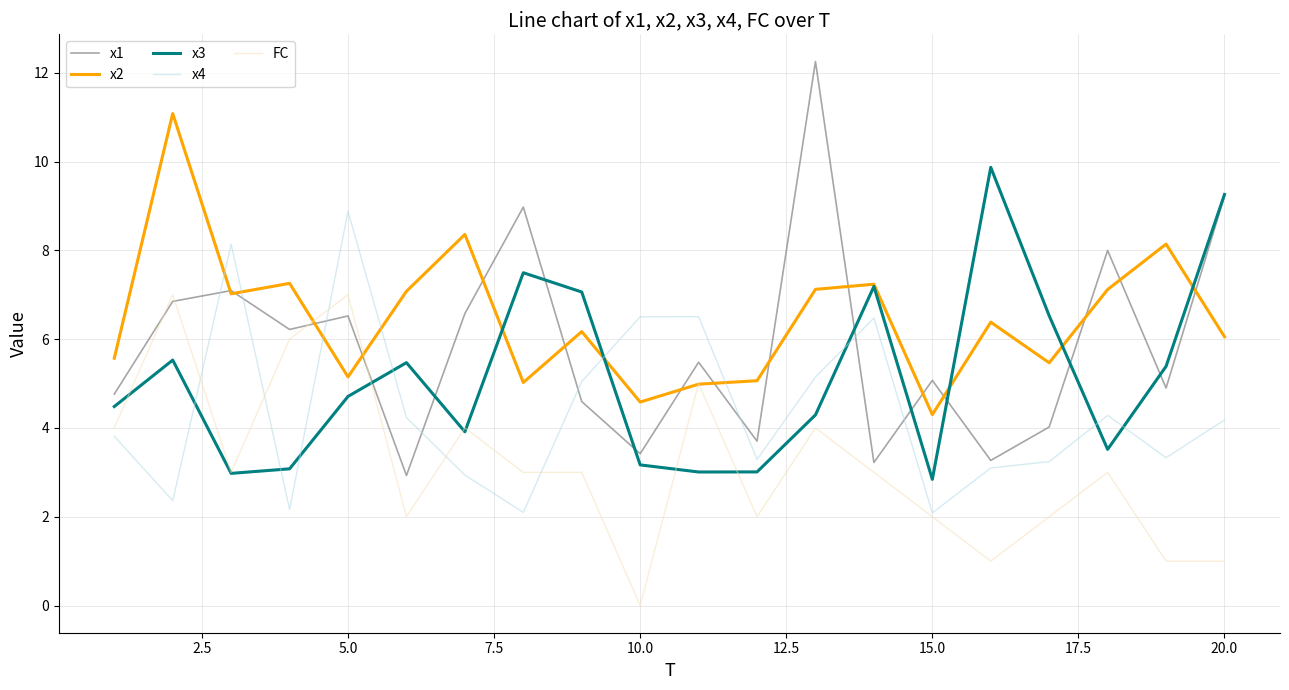

Count the number of categories in the chart.

20